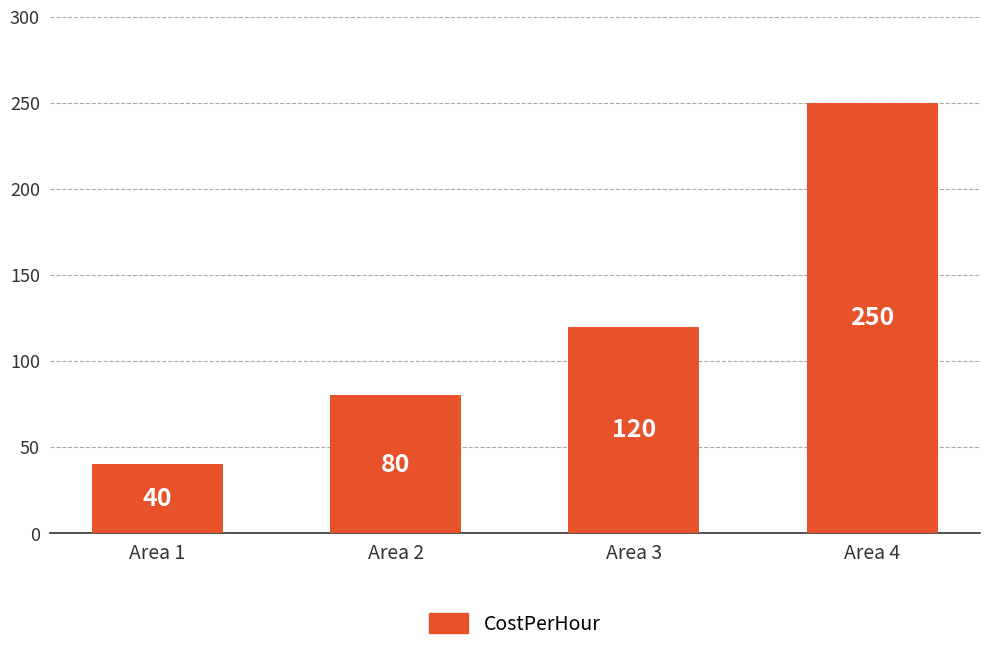

The chart shows a value of 158 at Area 3. True or false?

False